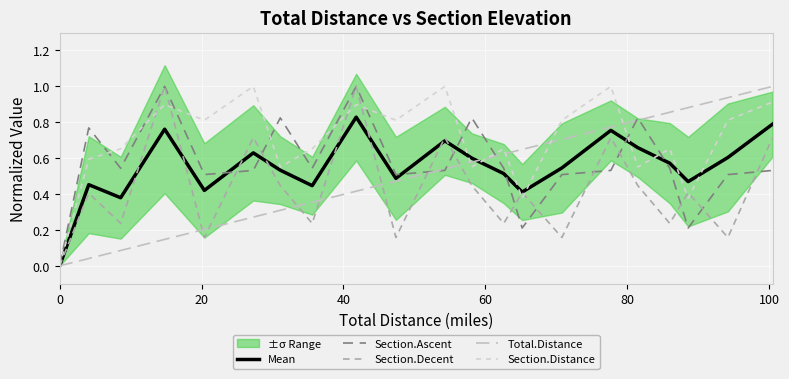

How many data points does each series have?

21